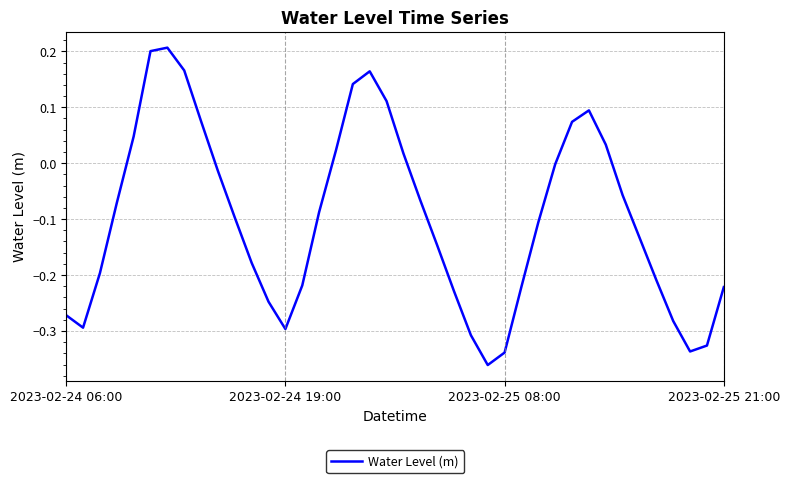

What is the difference between the maximum and minimum values?

0.6